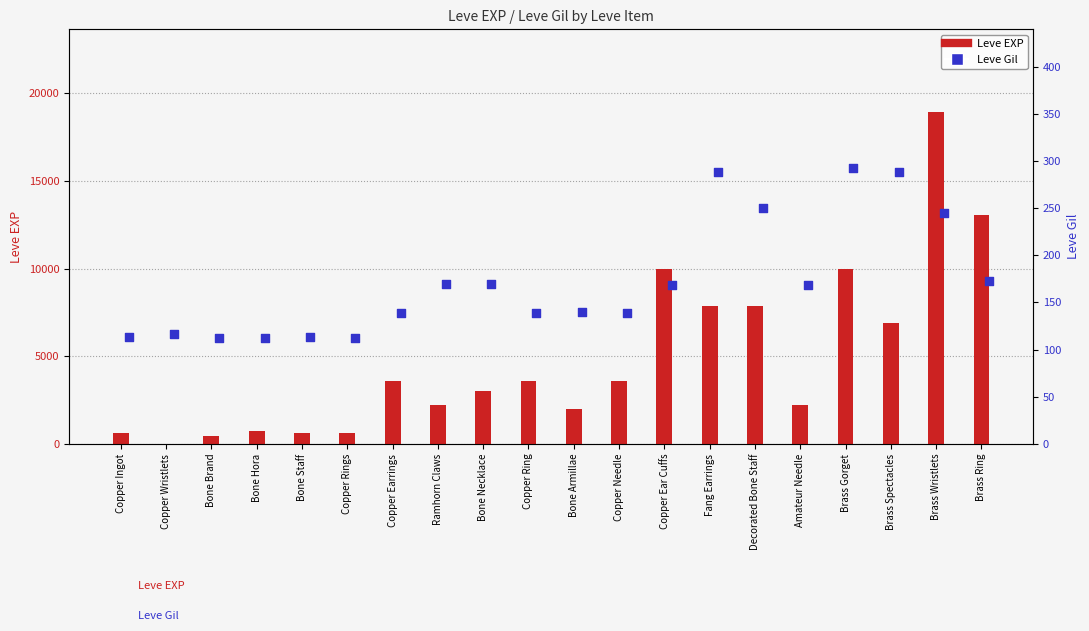

Is the value of Leve Gil at Ramhorn Claws greater than the value of Leve EXP at Brass Spectacles?

No